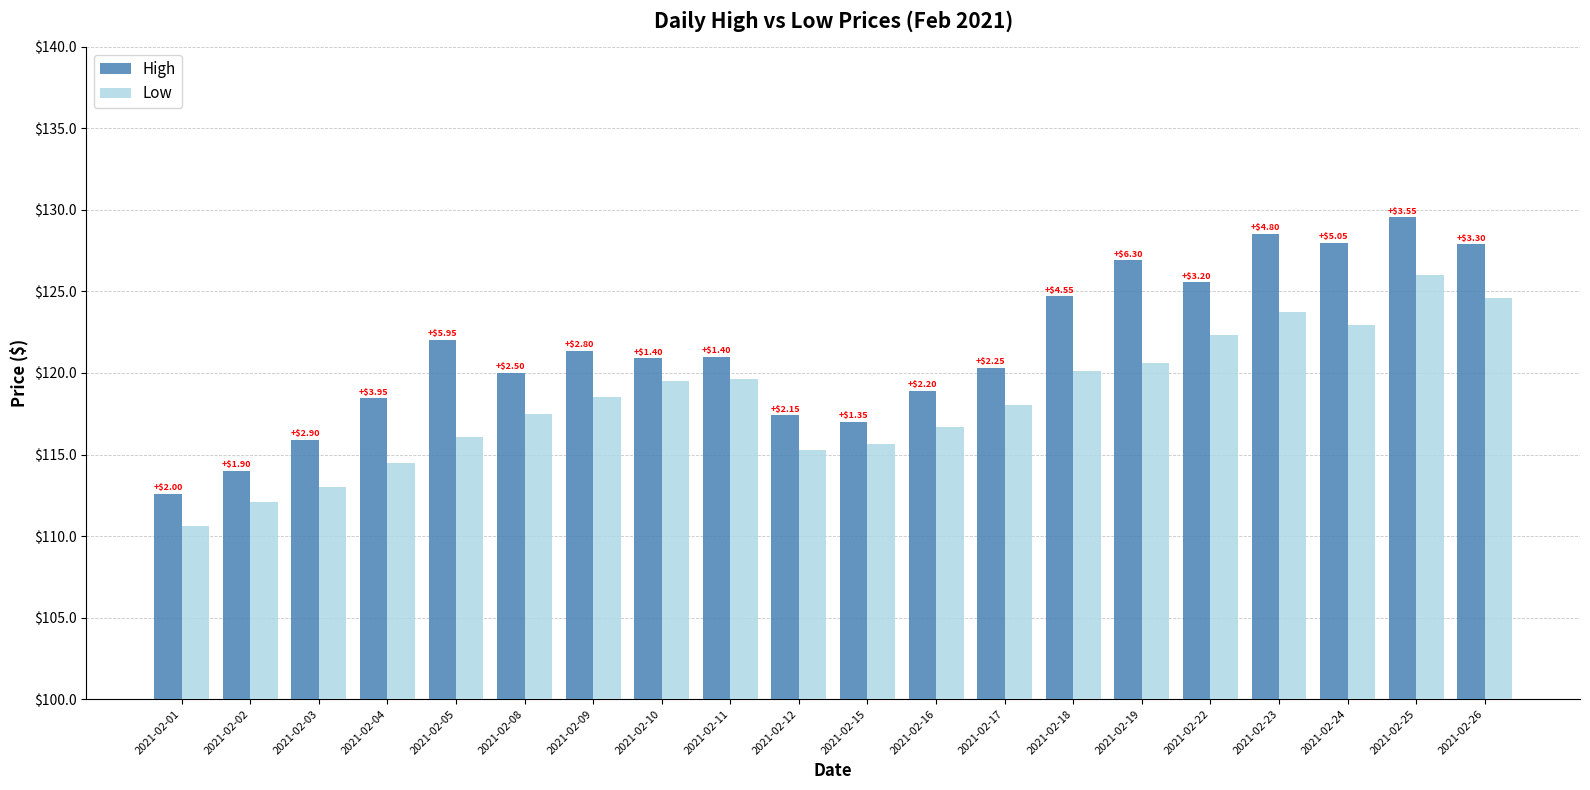

What is the maximum value shown in the chart?

129.6